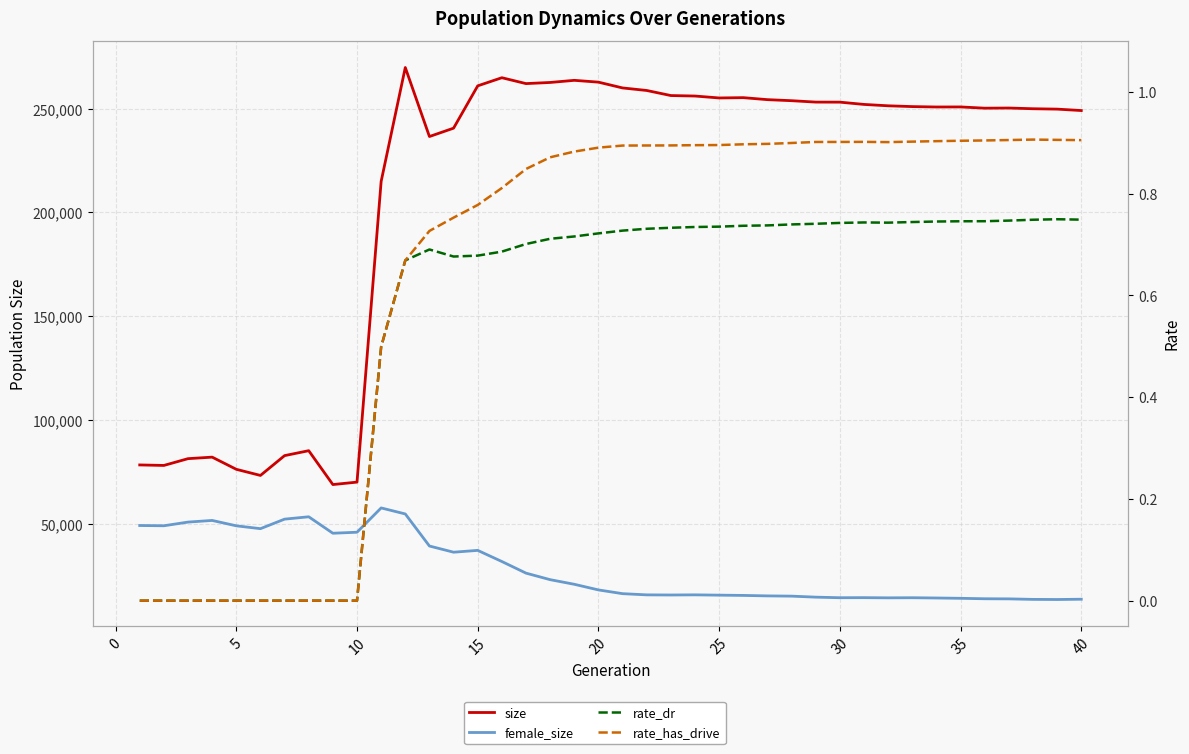

Which series has the widest spread of values?

size